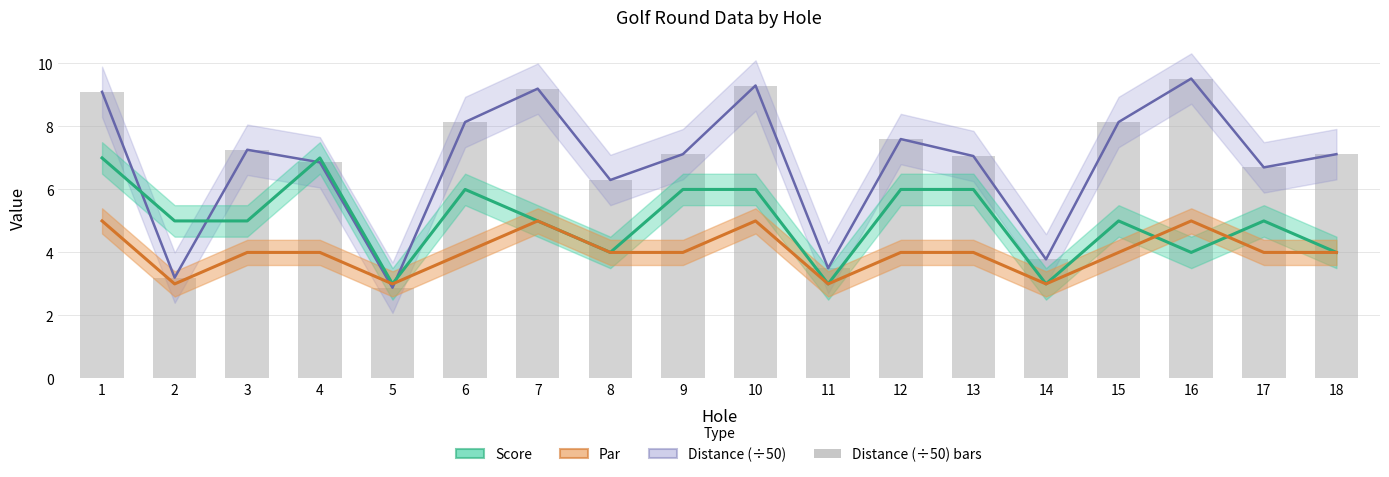

The value of Score at 3 is 6.9. True or false?

False